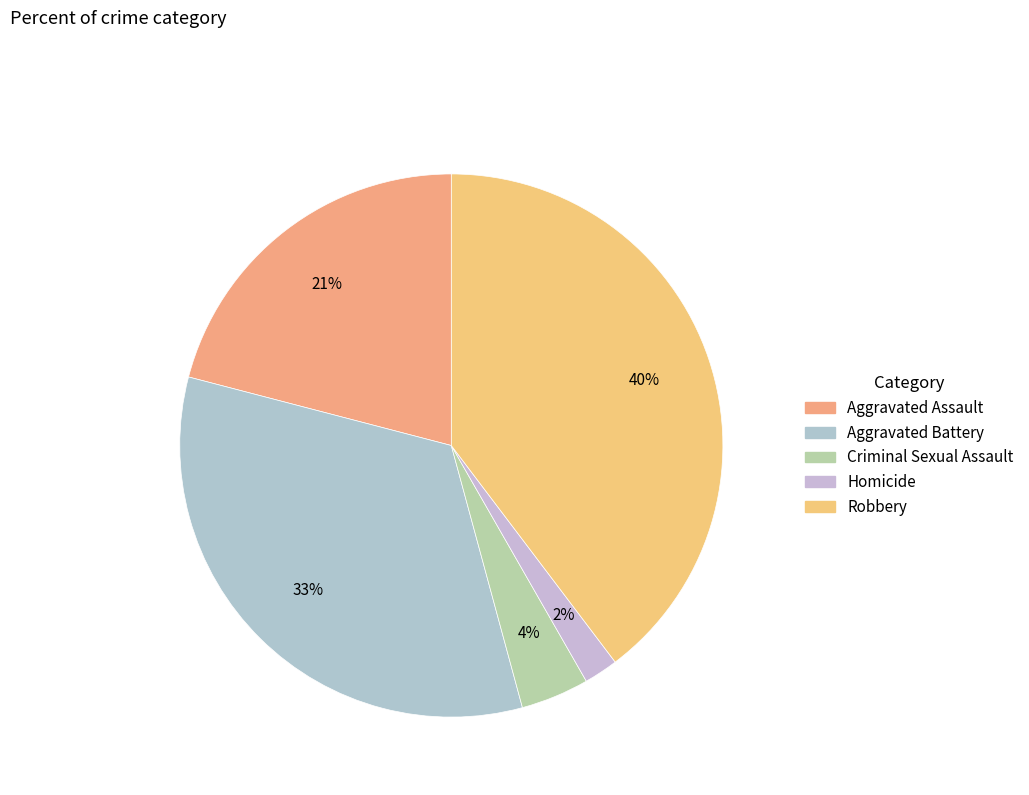

True or false: Robbery accounts for 30% of the total.

False